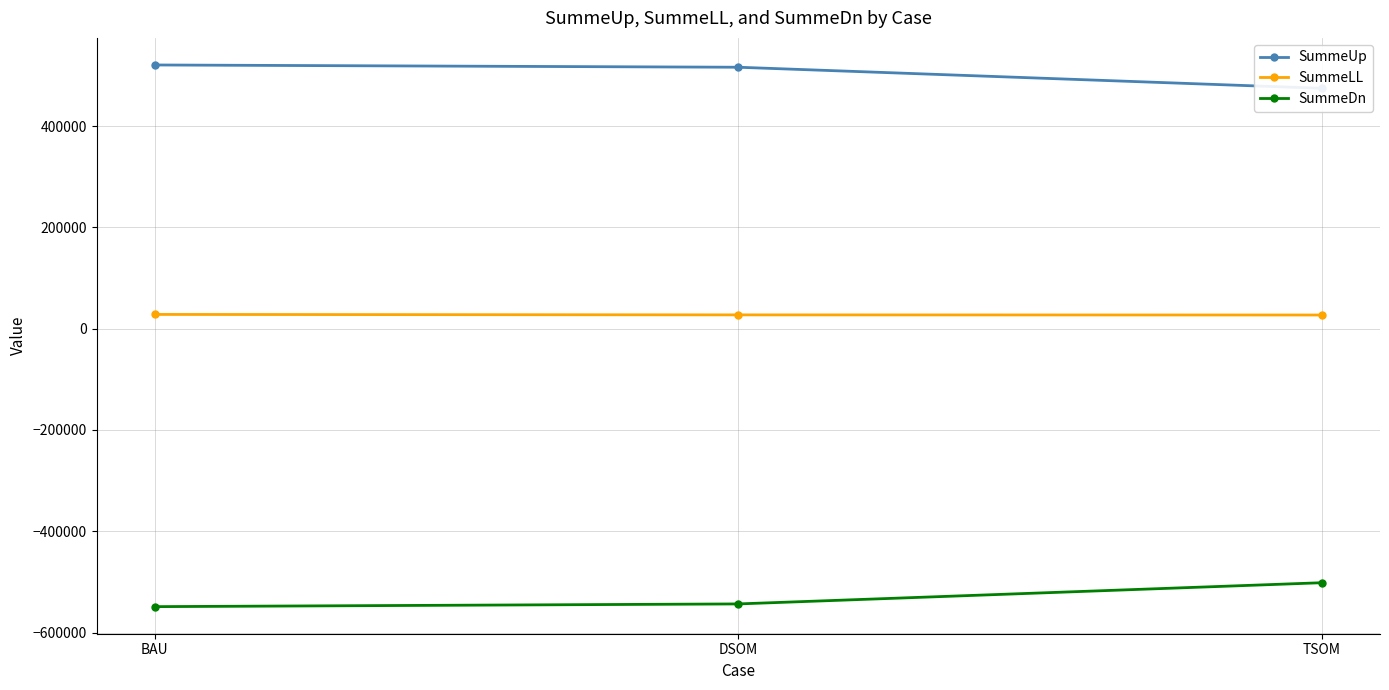

What is the label of the 1st point from the right?

TSOM